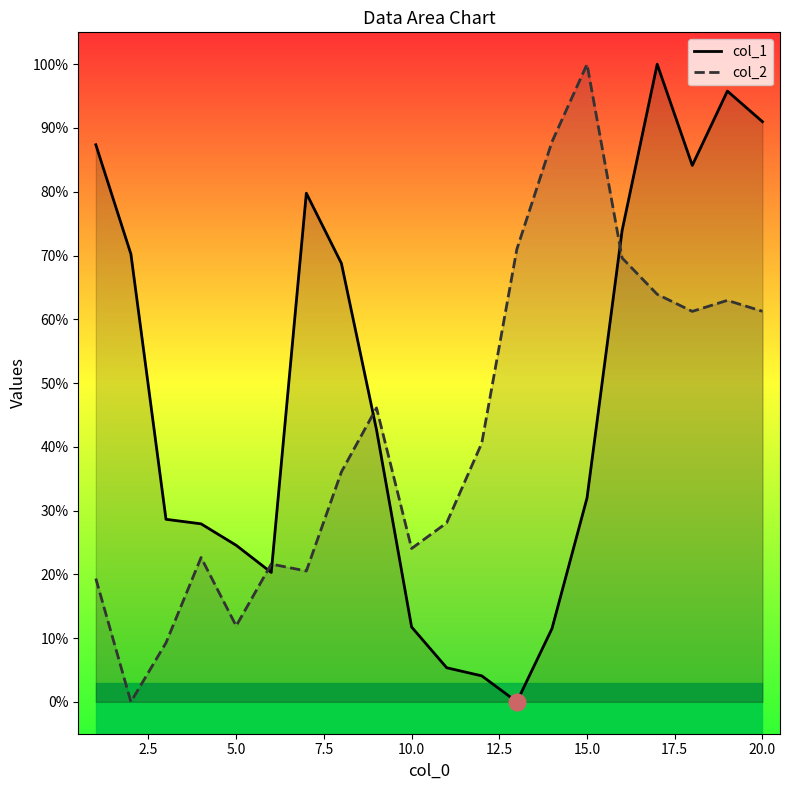

After their last crossing, which series has the higher values: col_1 or col_2?

col_1